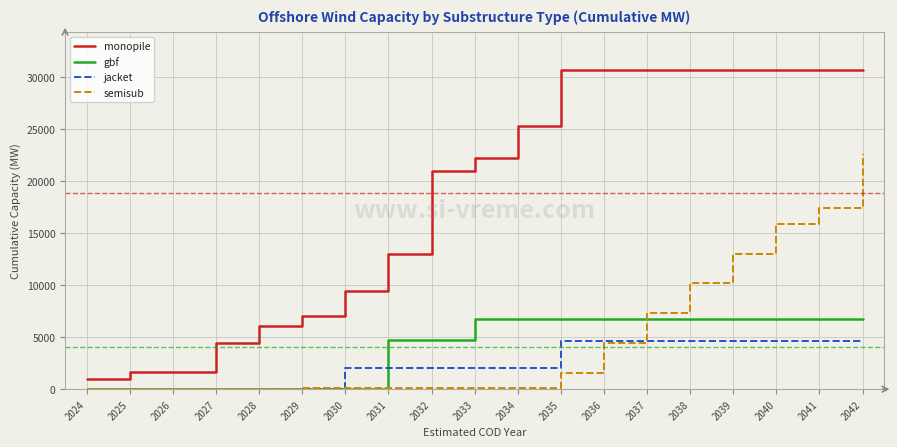

At which category is the sum across all series the highest?

2042